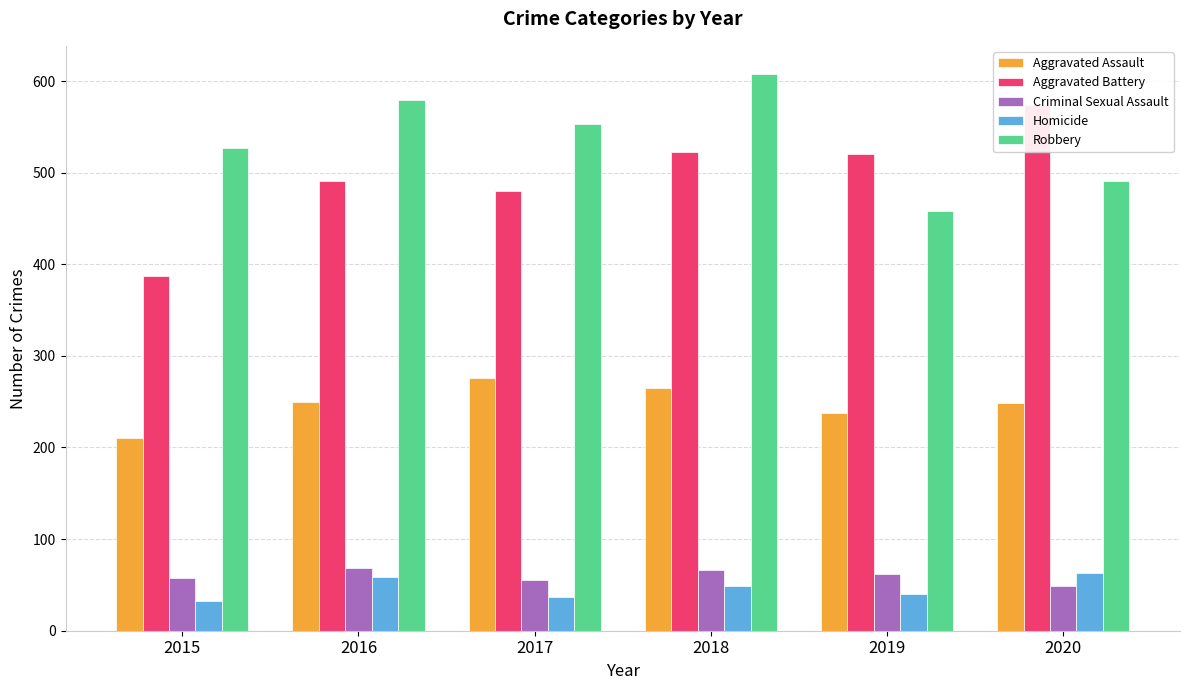

Which series has the widest spread of values?

Aggravated Battery